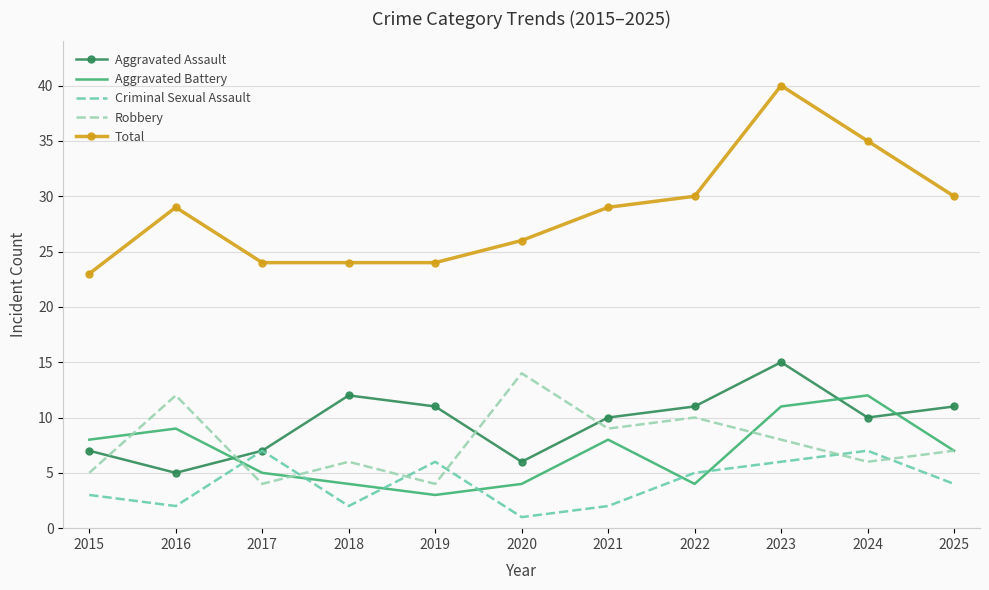

What is the sum of the Aggravated Assault values at 2021 and 2016?

15